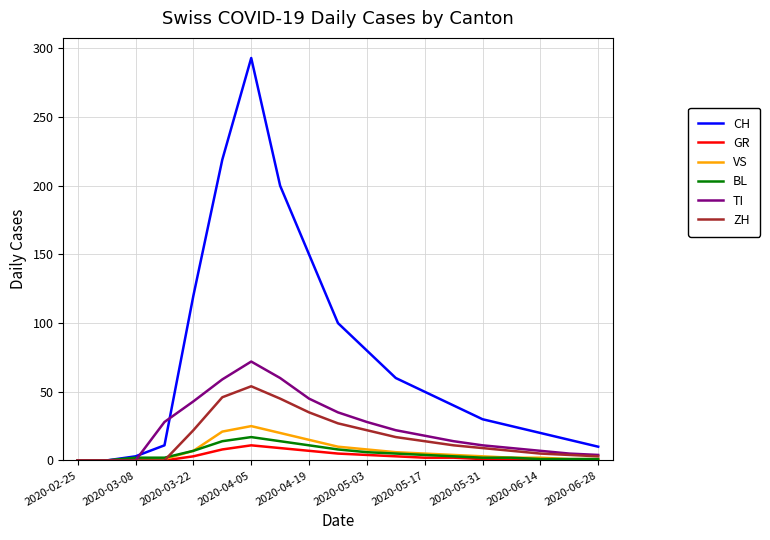

What are all the series names shown in the legend?

CH, GR, VS, BL, TI, ZH